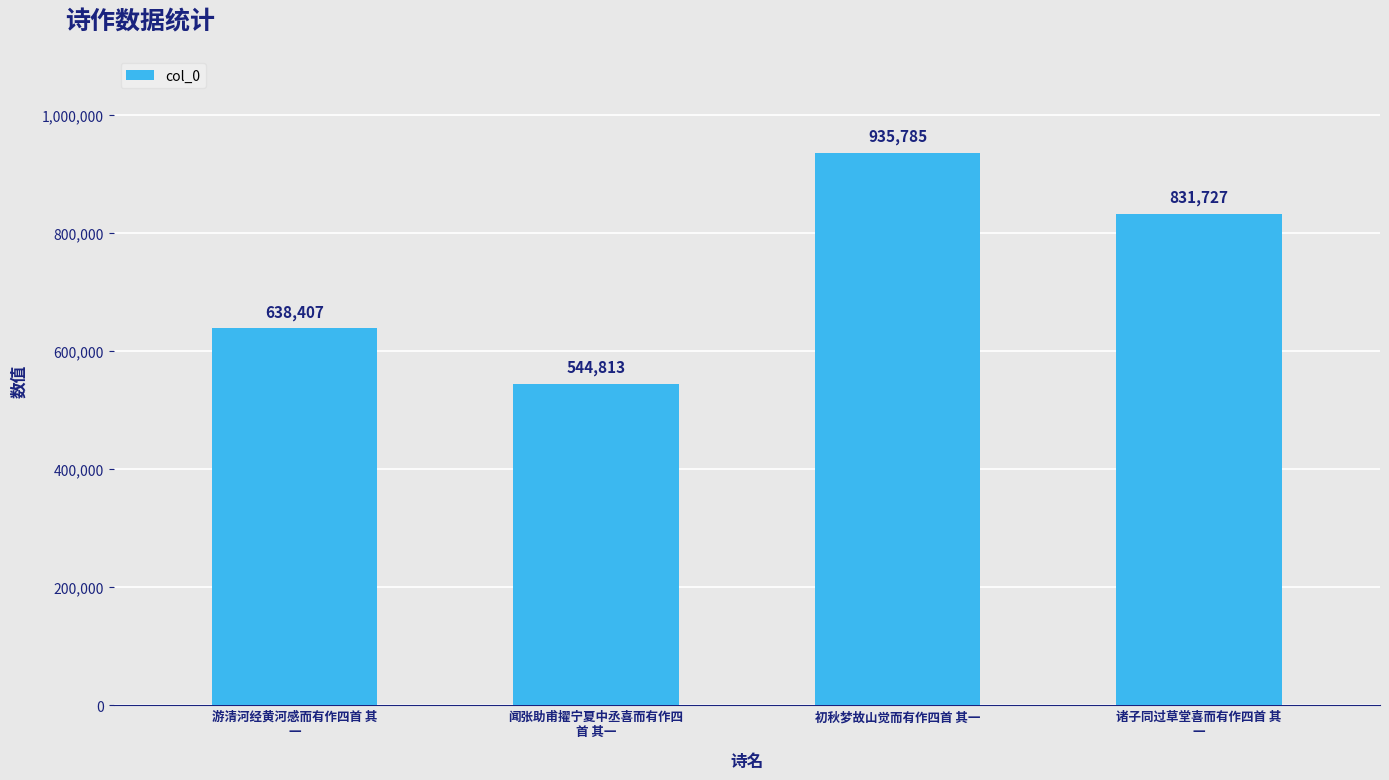

Rank the categories by value from lowest to highest.

闻张助甫擢宁夏中丞喜而有作四
首 其一, 游清河经黄河感而有作四首 其
一, 诸子同过草堂喜而有作四首 其
一, 初秋梦故山觉而有作四首 其一